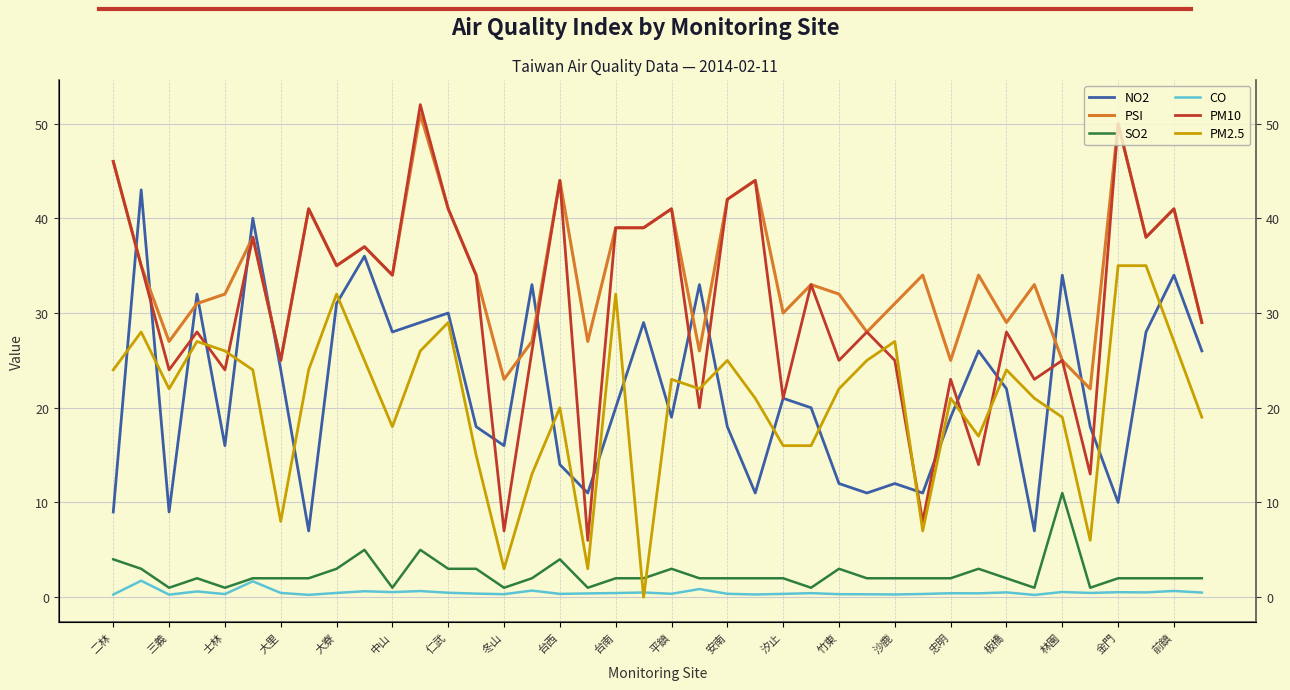

What is the difference between the second highest and minimum values in the SO2 series?

4.0